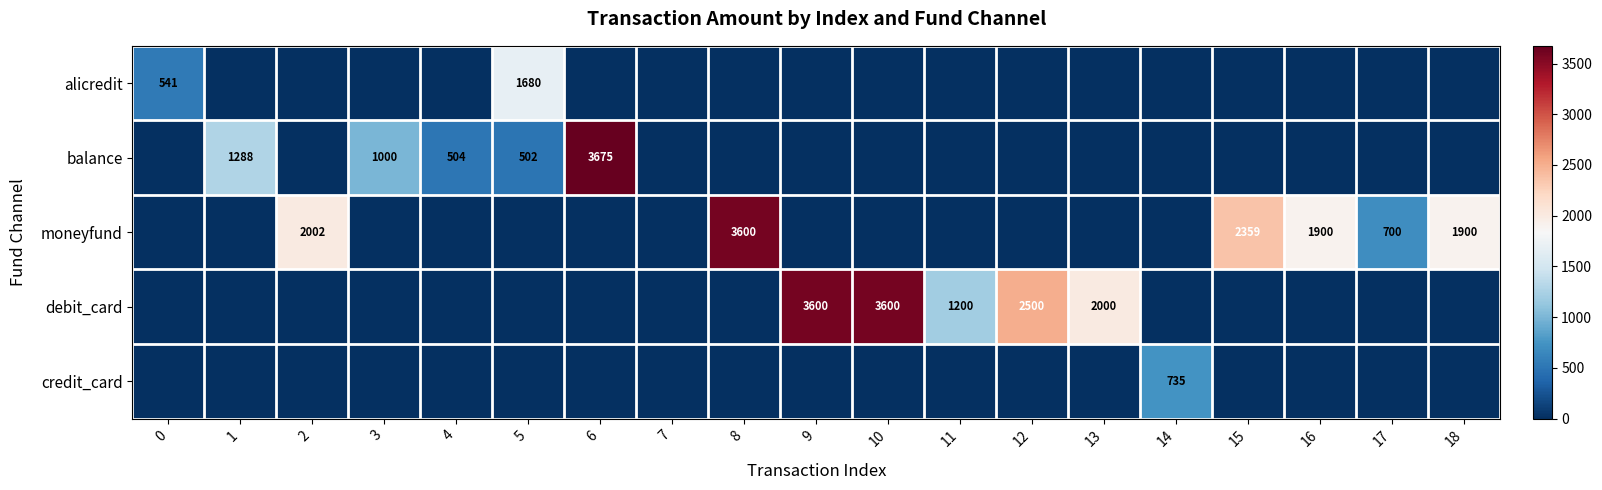

Is the value of moneyfund at 9 greater than the value of credit_card at 9?

No